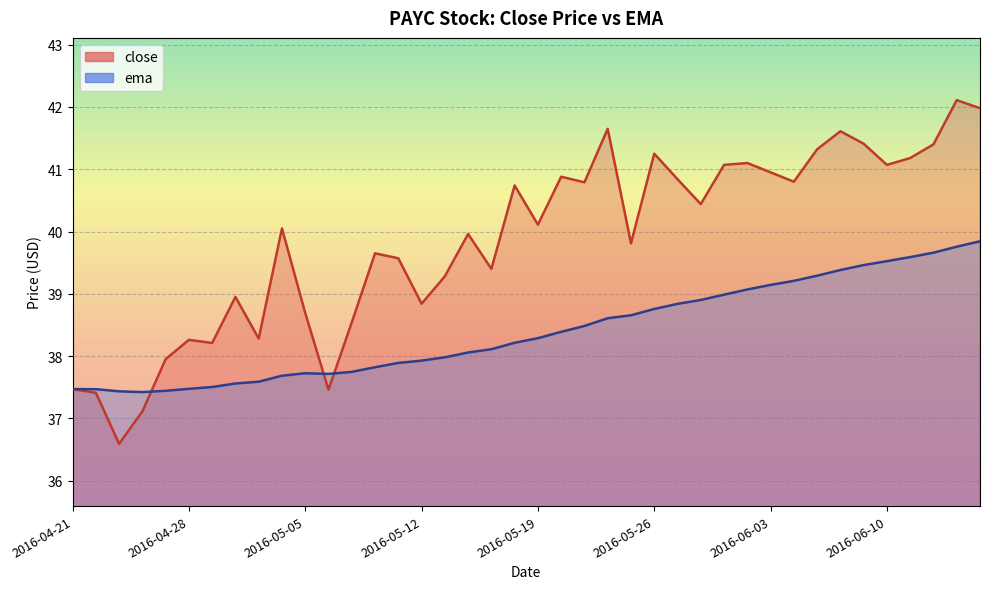

What is the minimum value shown in the chart?

36.6